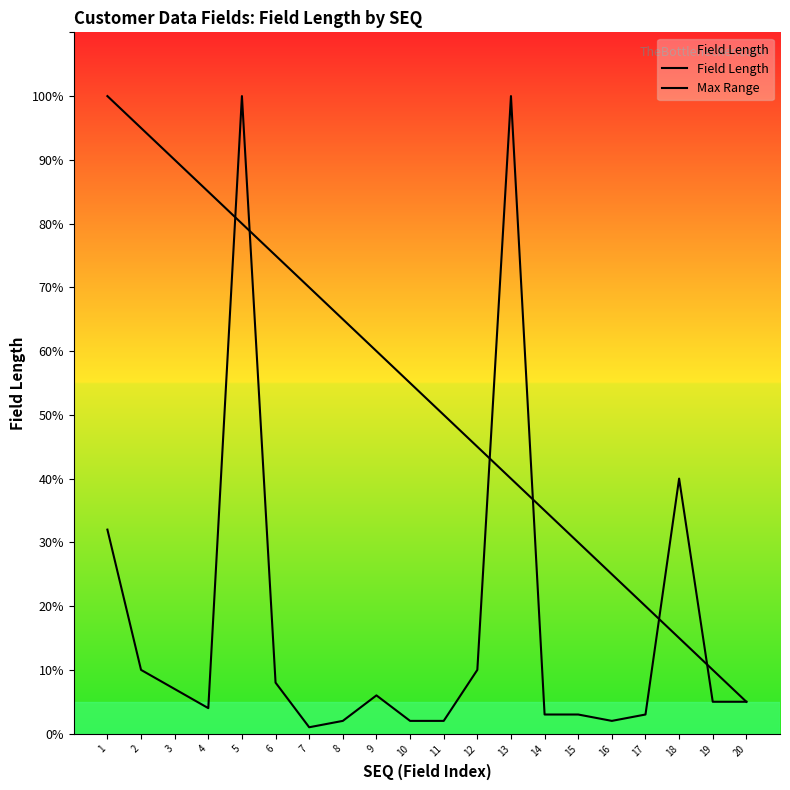

At 4, list the series in order from smallest to largest.

Field Length, Max Range